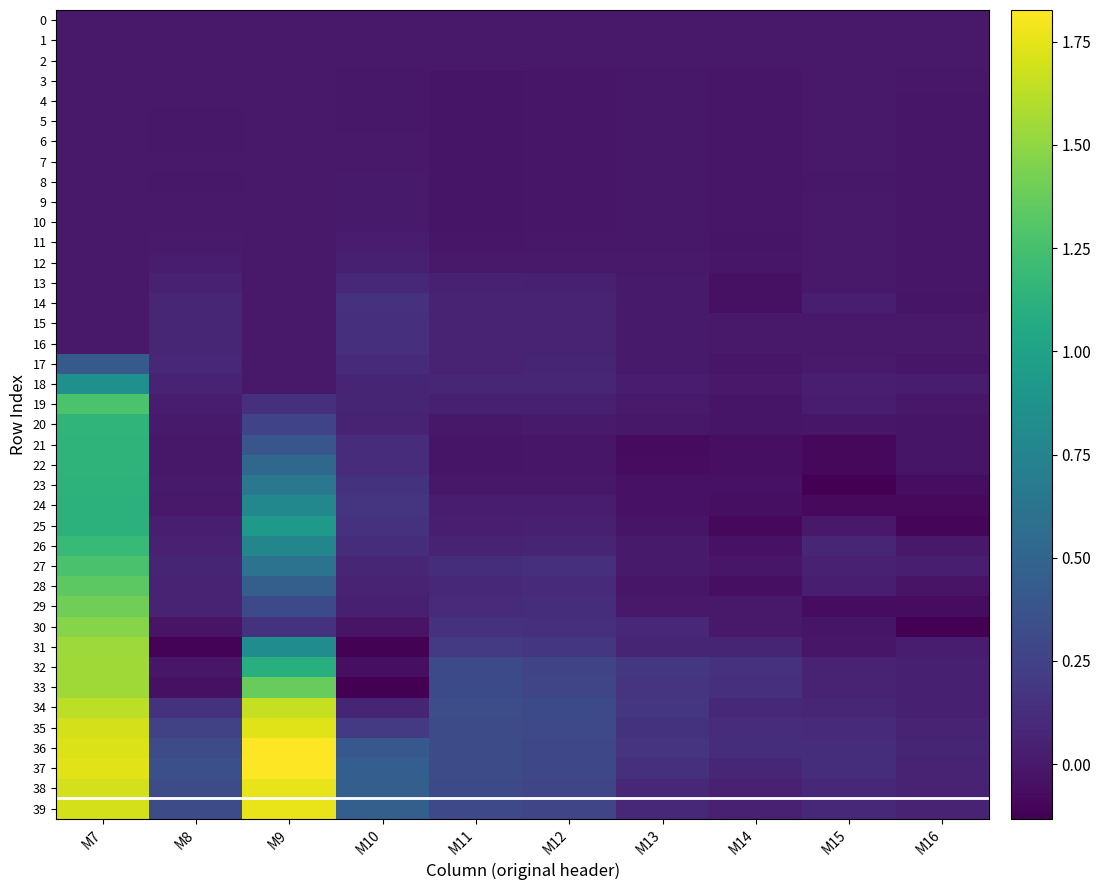

Reading left to right, transcribe all the data shown in this chart.

0: M7=0.0	M8=0.0	M9=0.0	M10=0.0	M11=0.0	M12=0.0	M13=0.0	M14=0.0	M15=0.0	M16=0.0
1: M7=0.0	M8=-0.0	M9=0.0	M10=-0.0	M11=-0.0	M12=-0.0	M13=0.0	M14=0.0	M15=-0.0	M16=-0.0
2: M7=0.0	M8=-0.0	M9=0.0	M10=-0.0	M11=0.0	M12=0.0	M13=0.0	M14=0.0	M15=-0.0	M16=-0.0
3: M7=0.0	M8=-0.0	M9=0.0	M10=-0.0	M11=-0.0	M12=-0.0	M13=-0.0	M14=-0.0	M15=0.0	M16=-0.0
4: M7=0.0	M8=0.0	M9=0.0	M10=-0.0	M11=-0.0	M12=-0.0	M13=-0.0	M14=-0.0	M15=0.0	M16=-0.0
5: M7=0.0	M8=-0.0	M9=0.0	M10=-0.0	M11=-0.0	M12=-0.0	M13=-0.0	M14=-0.0	M15=0.0	M16=-0.0
6: M7=0.0	M8=-0.0	M9=0.0	M10=0.0	M11=-0.0	M12=-0.0	M13=-0.0	M14=-0.0	M15=-0.0	M16=-0.0
7: M7=0.0	M8=0.0	M9=0.0	M10=0.0	M11=-0.0	M12=-0.0	M13=-0.0	M14=-0.0	M15=-0.0	M16=-0.0
8: M7=0.0	M8=-0.0	M9=0.0	M10=0.0	M11=-0.0	M12=-0.0	M13=-0.0	M14=-0.0	M15=-0.0	M16=-0.0
9: M7=0.0	M8=0.0	M9=0.0	M10=0.0	M11=-0.0	M12=-0.0	M13=-0.0	M14=-0.0	M15=0.0	M16=-0.0
10: M7=0.0	M8=0.0	M9=0.0	M10=0.0	M11=-0.0	M12=-0.0	M13=-0.0	M14=-0.0	M15=-0.0	M16=-0.0
11: M7=0.0	M8=0.0	M9=0.0	M10=0.0	M11=-0.0	M12=-0.0	M13=-0.0	M14=-0.0	M15=0.0	M16=-0.0
12: M7=0.0	M8=0.0	M9=0.0	M10=0.0	M11=-0.0	M12=0.0	M13=0.0	M14=-0.0	M15=0.0	M16=-0.0
13: M7=0.0	M8=0.0	M9=0.0	M10=0.1	M11=0.0	M12=0.0	M13=0.0	M14=-0.0	M15=0.0	M16=-0.0
14: M7=0.0	M8=0.1	M9=0.0	M10=0.1	M11=0.1	M12=0.1	M13=0.0	M14=-0.0	M15=0.0	M16=-0.0
15: M7=0.0	M8=0.1	M9=0.0	M10=0.1	M11=0.1	M12=0.1	M13=0.0	M14=-0.0	M15=0.0	M16=0.0
16: M7=0.0	M8=0.1	M9=0.0	M10=0.1	M11=0.1	M12=0.1	M13=0.0	M14=-0.0	M15=0.0	M16=0.0
17: M7=0.4	M8=0.1	M9=0.0	M10=0.1	M11=0.1	M12=0.1	M13=0.0	M14=-0.0	M15=0.0	M16=-0.0
18: M7=0.8	M8=0.1	M9=0.0	M10=0.1	M11=0.1	M12=0.1	M13=0.0	M14=0.0	M15=0.0	M16=0.0
19: M7=1.3	M8=0.0	M9=0.1	M10=0.1	M11=0.0	M12=0.0	M13=0.0	M14=-0.0	M15=0.0	M16=-0.0
20: M7=1.1	M8=0.0	M9=0.3	M10=0.1	M11=-0.0	M12=0.0	M13=-0.0	M14=-0.0	M15=-0.0	M16=-0.0
21: M7=1.1	M8=-0.0	M9=0.4	M10=0.1	M11=-0.0	M12=-0.0	M13=-0.1	M14=-0.1	M15=-0.1	M16=-0.0
22: M7=1.1	M8=-0.0	M9=0.5	M10=0.1	M11=-0.0	M12=-0.0	M13=-0.1	M14=-0.0	M15=-0.1	M16=-0.0
23: M7=1.1	M8=0.0	M9=0.7	M10=0.2	M11=-0.0	M12=-0.0	M13=-0.0	M14=-0.0	M15=-0.1	M16=-0.1
24: M7=1.1	M8=-0.0	M9=0.8	M10=0.2	M11=0.0	M12=0.0	M13=-0.0	M14=-0.0	M15=-0.1	M16=-0.1
25: M7=1.1	M8=0.0	M9=0.9	M10=0.1	M11=0.0	M12=0.0	M13=-0.0	M14=-0.1	M15=0.0	M16=-0.1
26: M7=1.2	M8=0.0	M9=0.8	M10=0.1	M11=0.1	M12=0.1	M13=0.0	M14=-0.0	M15=0.1	M16=0.0
27: M7=1.3	M8=0.1	M9=0.6	M10=0.1	M11=0.1	M12=0.1	M13=0.0	M14=-0.0	M15=0.0	M16=0.0
28: M7=1.3	M8=0.1	M9=0.5	M10=0.1	M11=0.1	M12=0.1	M13=-0.0	M14=-0.1	M15=0.0	M16=-0.0
29: M7=1.4	M8=0.1	M9=0.3	M10=0.0	M11=0.1	M12=0.1	M13=0.0	M14=0.0	M15=-0.1	M16=-0.1
30: M7=1.5	M8=-0.0	M9=0.2	M10=-0.0	M11=0.1	M12=0.1	M13=0.1	M14=0.0	M15=-0.0	M16=-0.1
31: M7=1.5	M8=-0.1	M9=0.8	M10=-0.1	M11=0.2	M12=0.2	M13=0.1	M14=0.1	M15=-0.0	M16=0.0
32: M7=1.5	M8=-0.0	M9=1.1	M10=-0.1	M11=0.3	M12=0.3	M13=0.2	M14=0.1	M15=0.1	M16=0.0
33: M7=1.5	M8=-0.0	M9=1.4	M10=-0.1	M11=0.3	M12=0.3	M13=0.2	M14=0.1	M15=0.1	M16=0.0
34: M7=1.6	M8=0.2	M9=1.7	M10=0.1	M11=0.3	M12=0.3	M13=0.2	M14=0.1	M15=0.1	M16=0.0
35: M7=1.7	M8=0.3	M9=1.7	M10=0.2	M11=0.3	M12=0.3	M13=0.2	M14=0.1	M15=0.1	M16=0.1
36: M7=1.7	M8=0.3	M9=1.8	M10=0.4	M11=0.3	M12=0.3	M13=0.2	M14=0.1	M15=0.1	M16=0.1
37: M7=1.7	M8=0.3	M9=1.8	M10=0.5	M11=0.3	M12=0.3	M13=0.1	M14=0.1	M15=0.1	M16=0.1
38: M7=1.7	M8=0.3	M9=1.8	M10=0.5	M11=0.3	M12=0.3	M13=0.1	M14=0.0	M15=0.1	M16=0.1
39: M7=1.7	M8=0.3	M9=1.8	M10=0.5	M11=0.3	M12=0.3	M13=0.1	M14=0.0	M15=0.1	M16=0.1